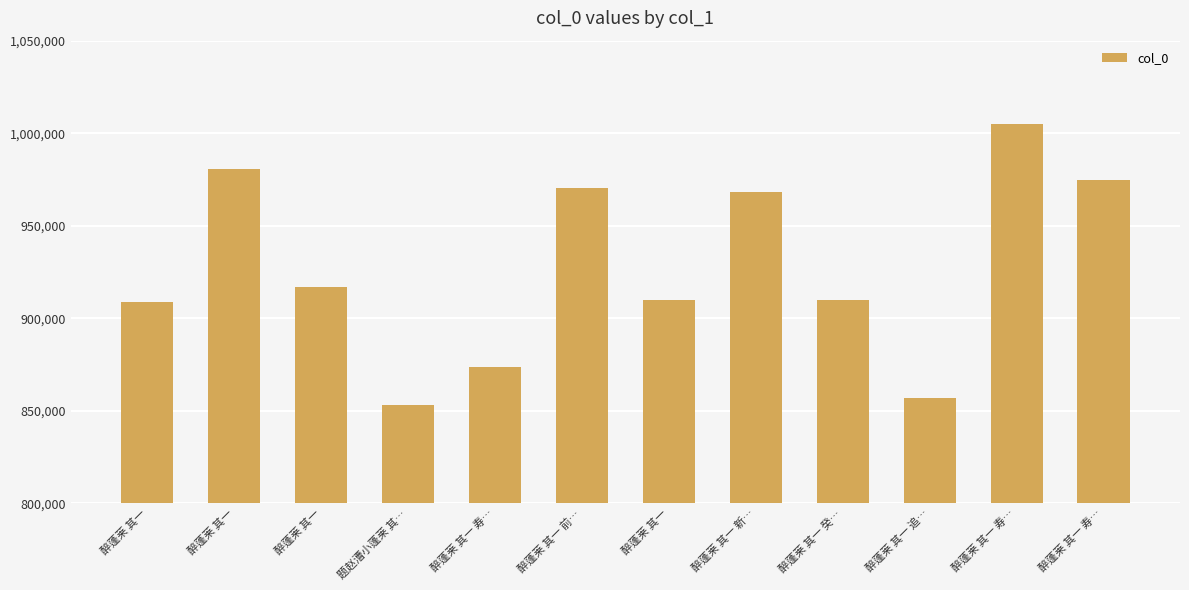

What is the sum of all values?

11127267